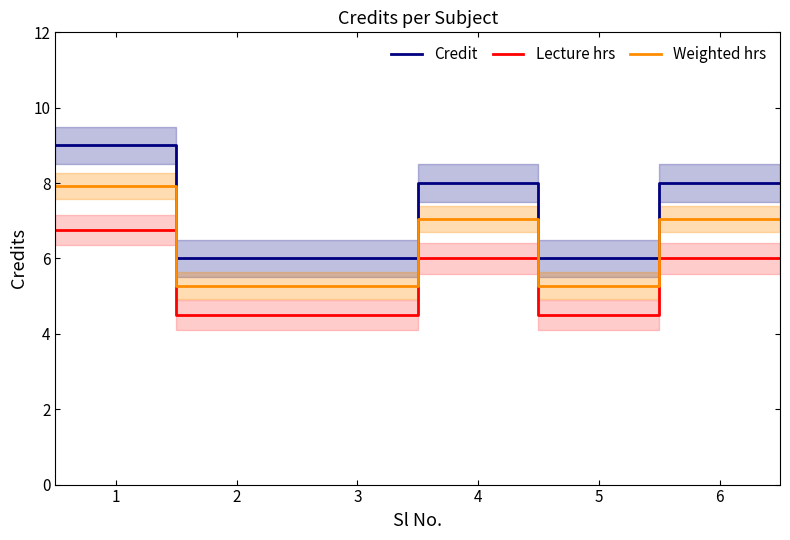

How many interior local peaks does the Lecture hrs series have?

1